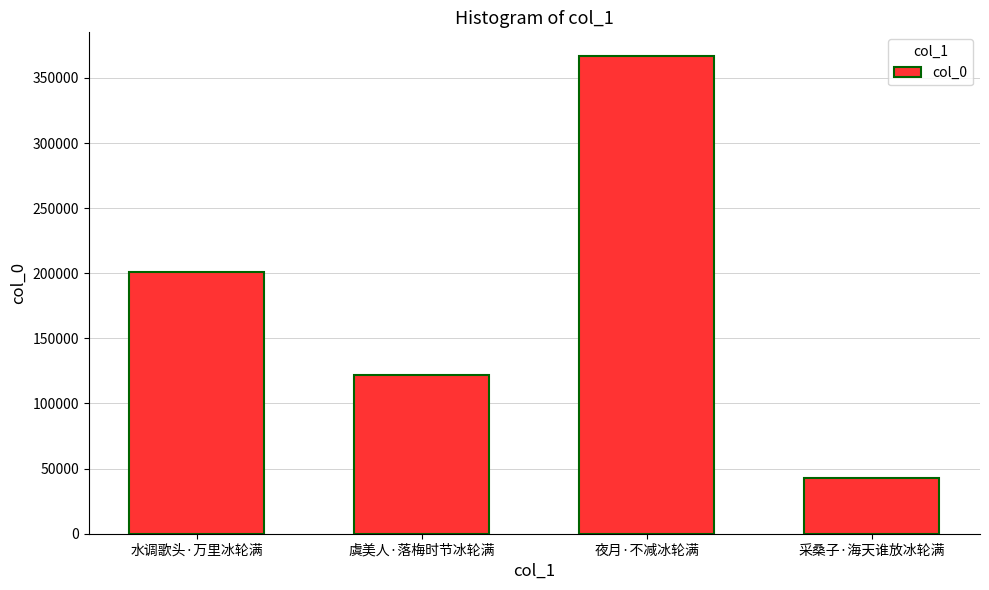

What is the difference between the second highest and second lowest values?

79236